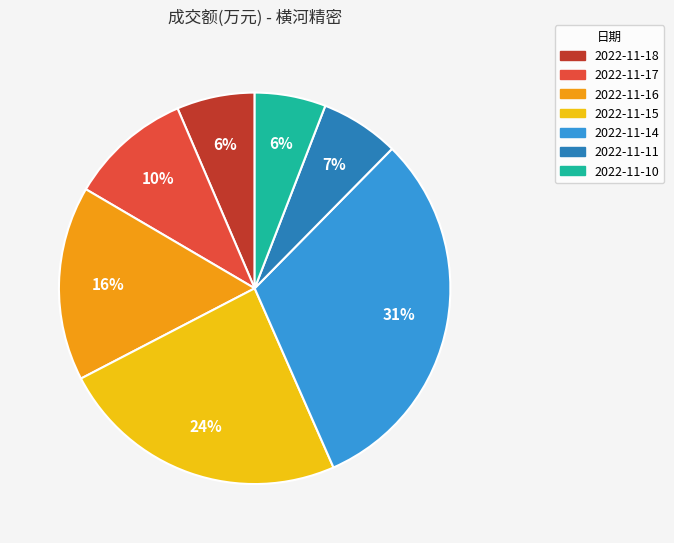

Count the number of slices in the pie.

7